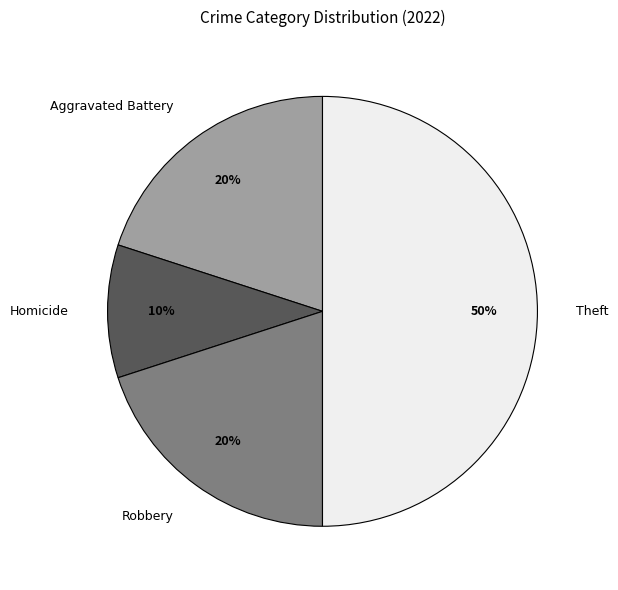

To the nearest percent, what is the average slice percentage?

25%